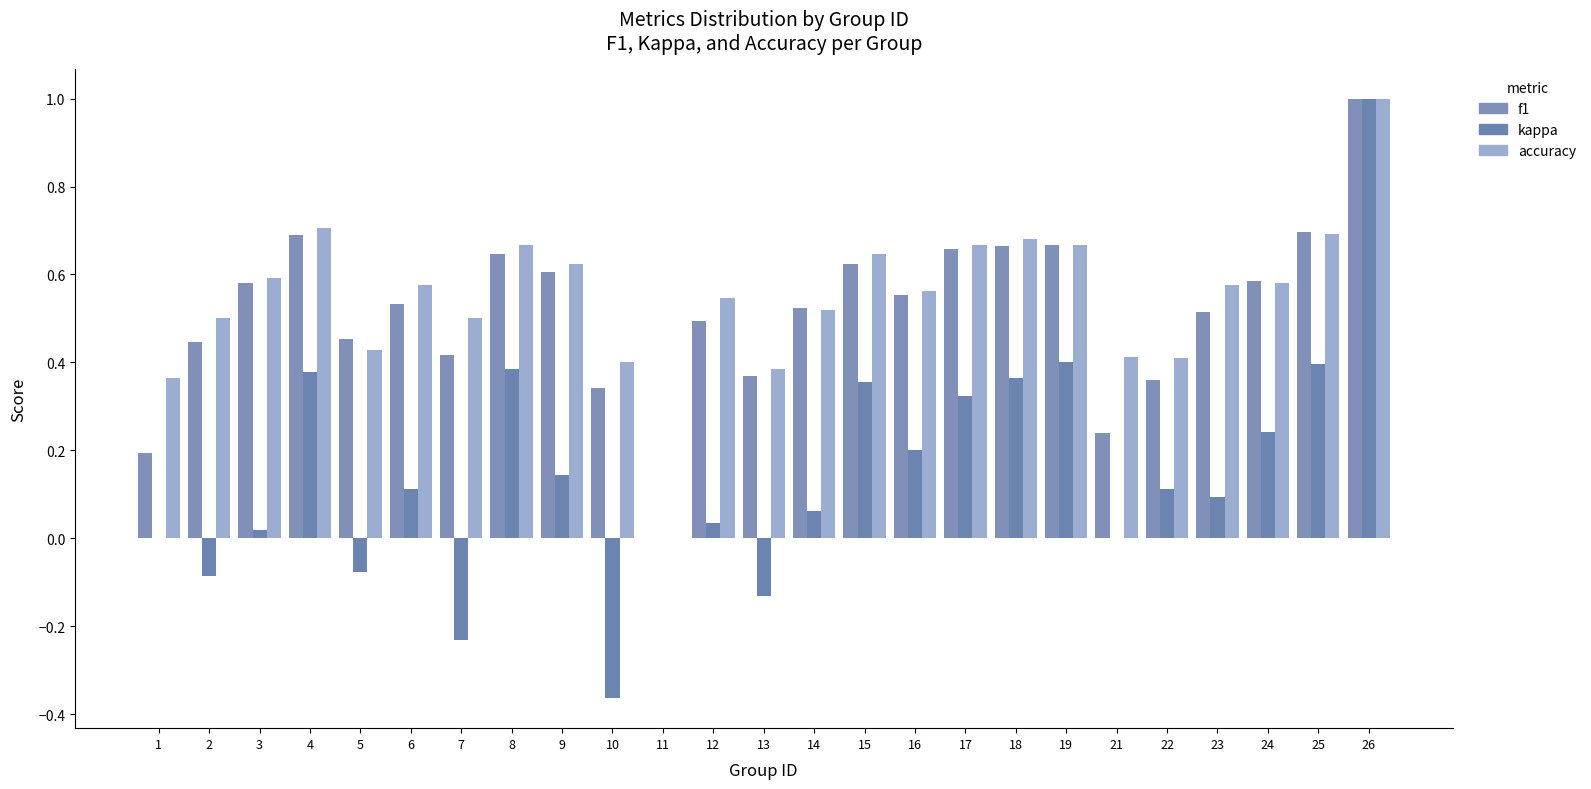

Between 8 and 17, which series saw the biggest shift?

kappa